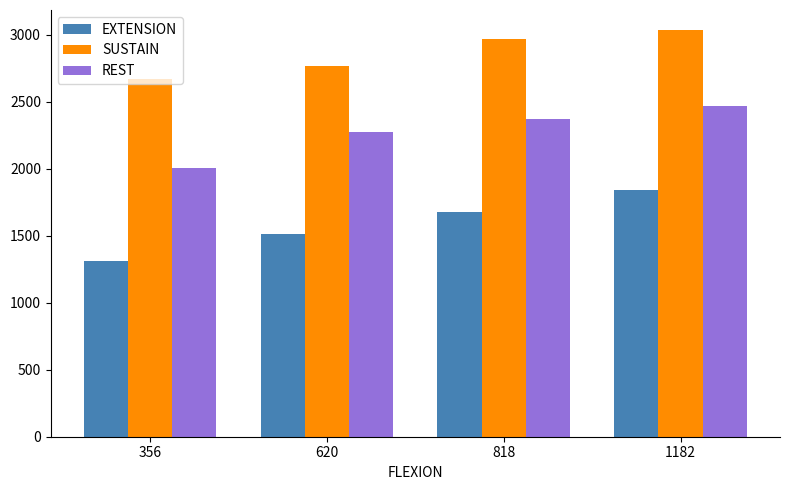

What is the difference between the maximum and second lowest values in the SUSTAIN series?

264